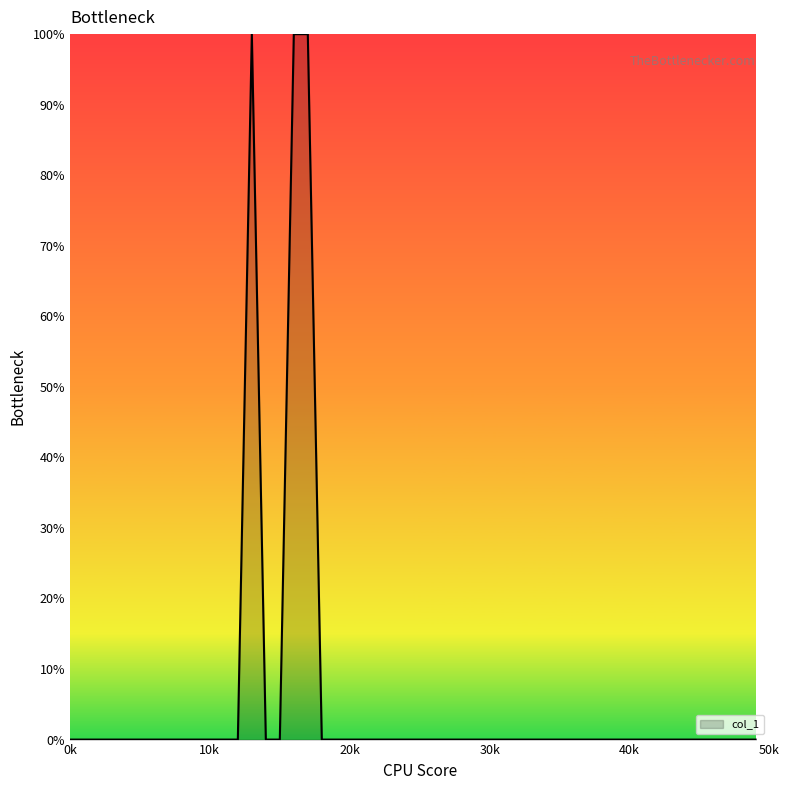

How many distinct data groups are displayed?

1